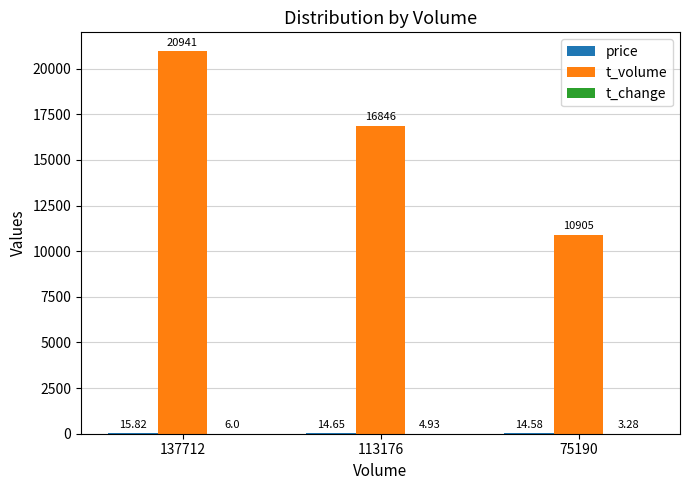

What is the sum of all t_volume values?

48692.0